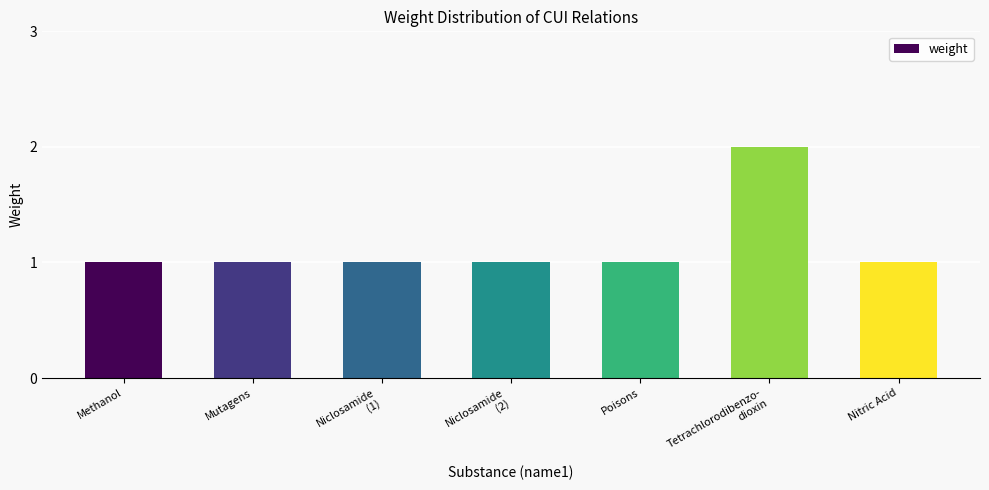

Reading right to left, list all the values displayed in this chart.

Nitric Acid=1	Tetrachlorodibenzo-
dioxin=2	Poisons=1	Niclosamide
(2)=1	Niclosamide
(1)=1	Mutagens=1	Methanol=1